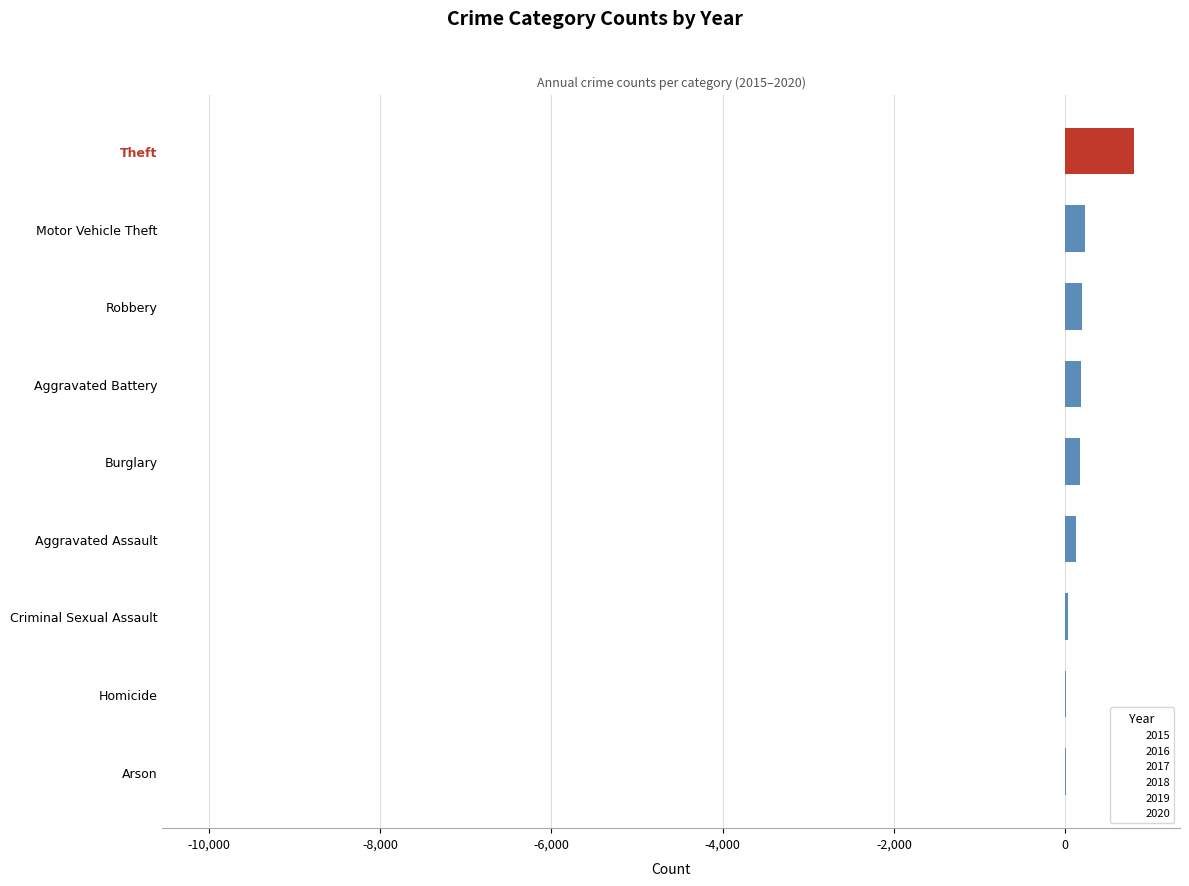

Which series contains the lowest Y value?

2019